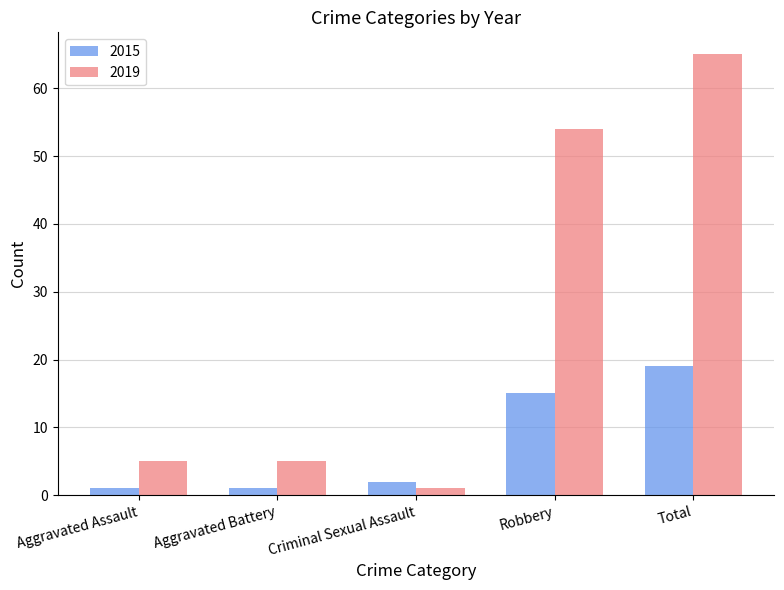

How many bars are there in each group?

2